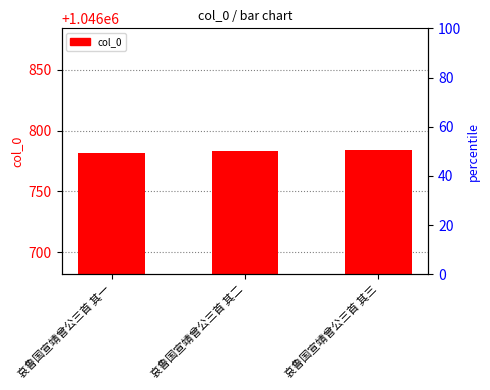

At which category does the chart reach its peak across all series?

哀鲁国宣靖曾公三首 其三